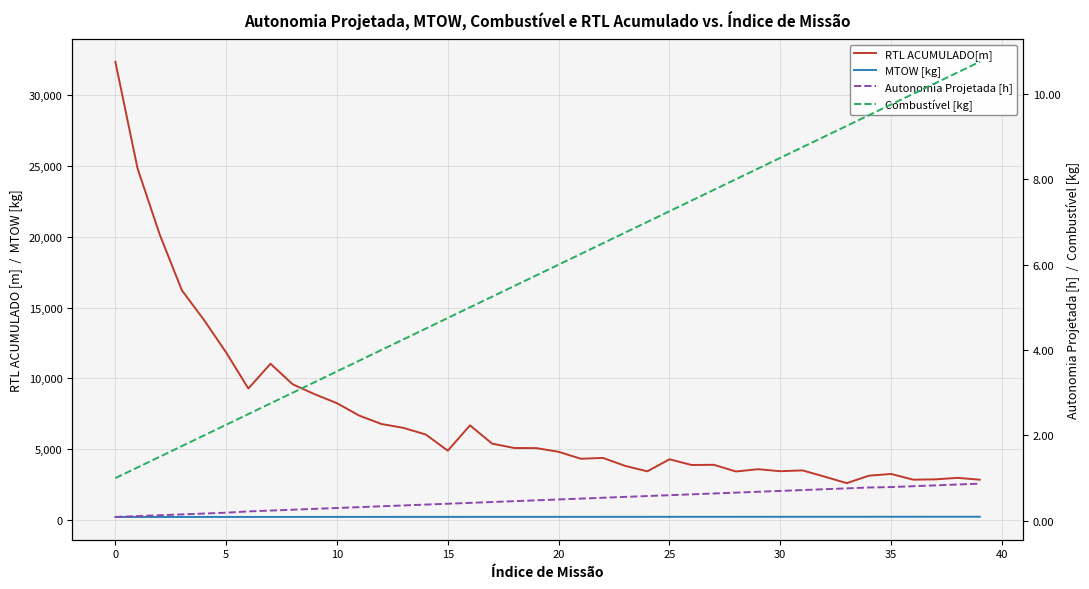

Between 25 and 36, which is larger?

25